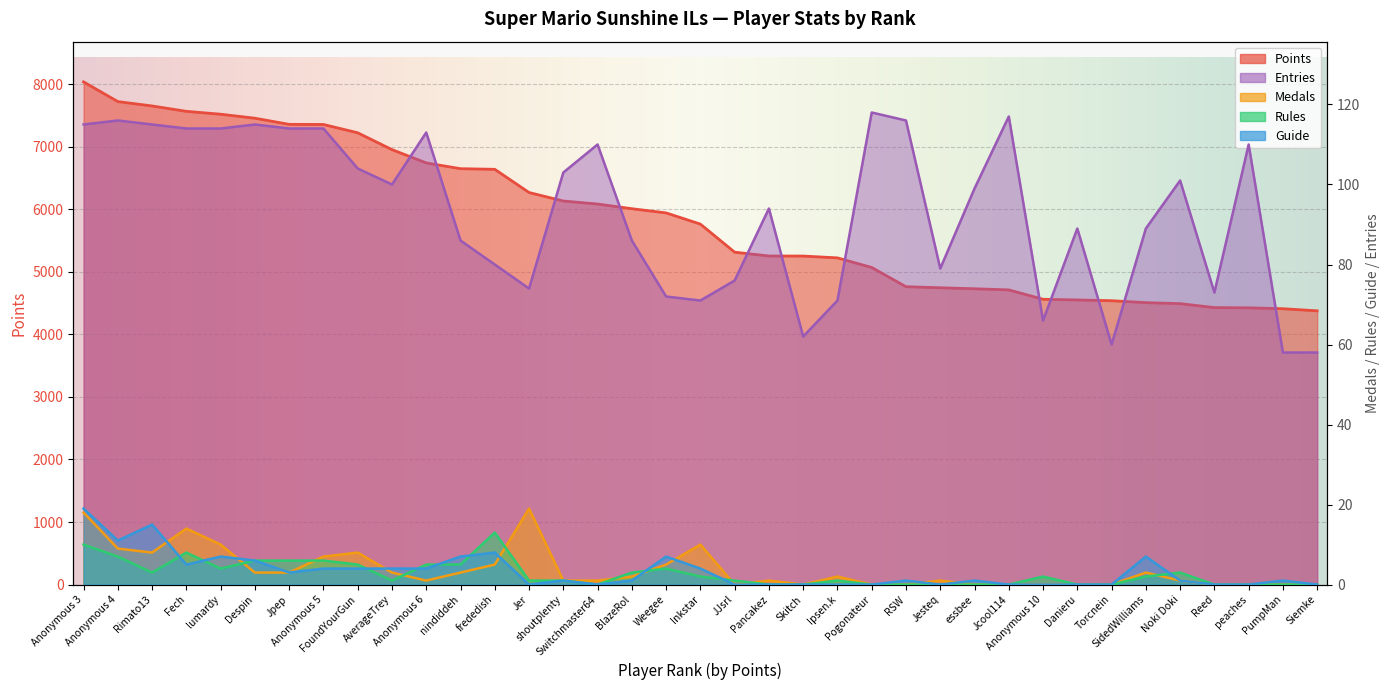

What is the spread (max minus min) of values at Weegee?

5939